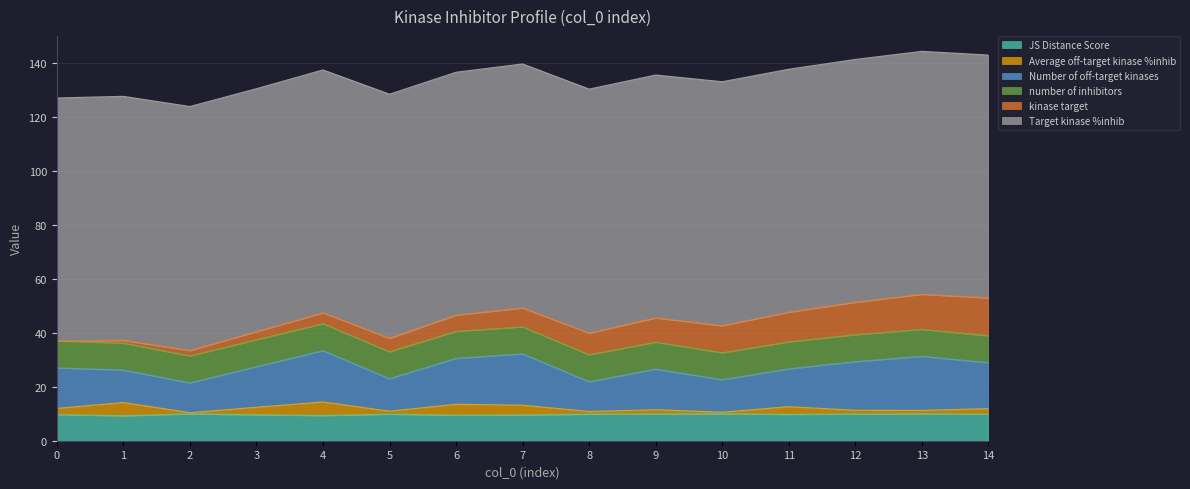

The value of Number of off-target kinases at 4 is 19.0. True or false?

True